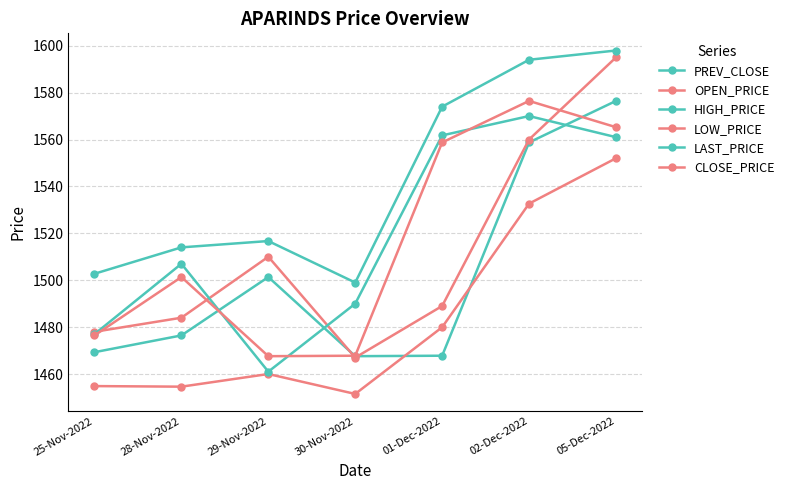

Reading left to right, extract all data points from this chart.

PREV_CLOSE: 1469.3	1476.5	1501.3	1467.6	1467.8	1558.8	1576.5
OPEN_PRICE: 1478.0	1484.0	1510.0	1467.0	1489.0	1560.0	1595.0
HIGH_PRICE: 1502.8	1514.0	1516.7	1499.0	1574.0	1594.0	1598.0
LOW_PRICE: 1454.8	1454.6	1460.0	1451.5	1480.0	1532.7	1552.0
LAST_PRICE: 1477.0	1507.0	1461.0	1490.0	1561.8	1570.0	1561.0
CLOSE_PRICE: 1476.5	1501.3	1467.6	1467.8	1558.8	1576.5	1565.2